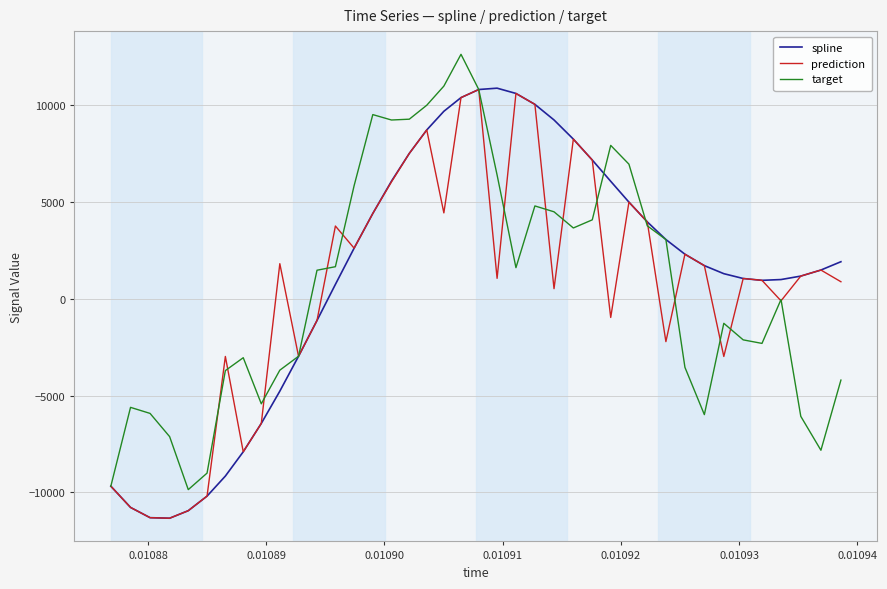

What is the greatest value displayed?

12643.1